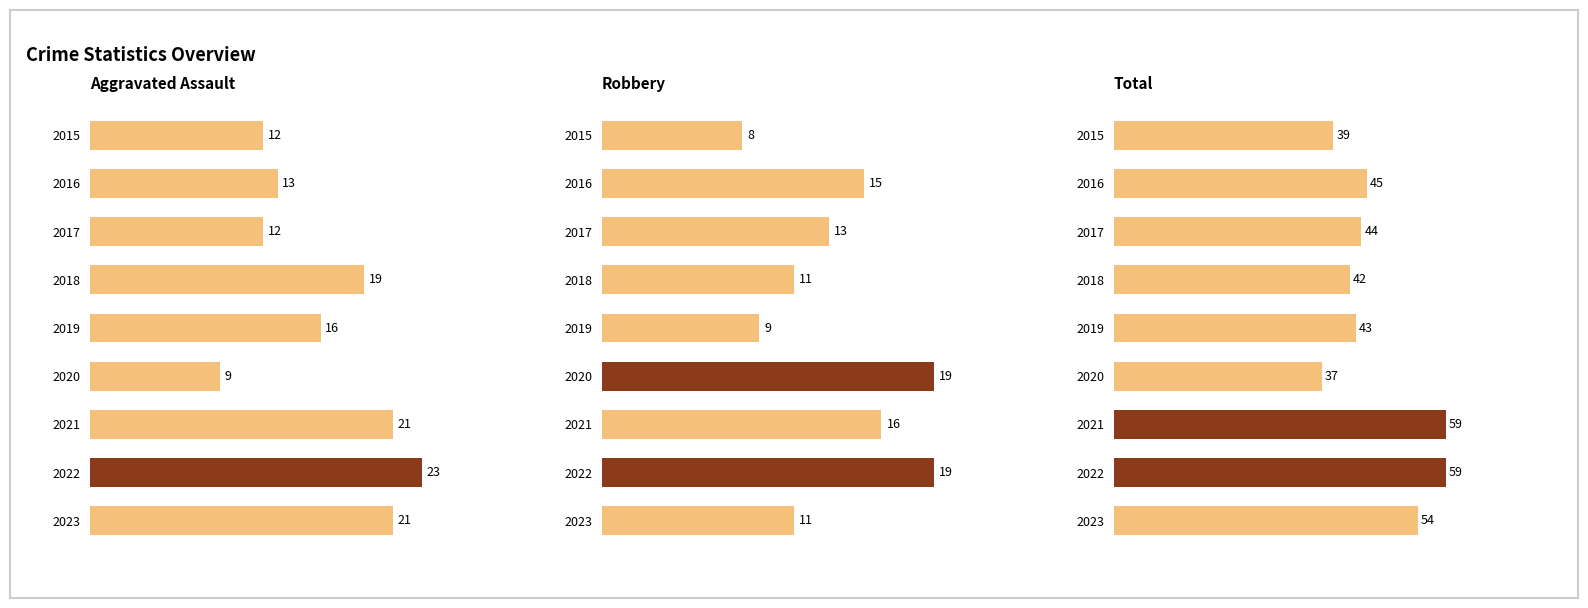

How many bars are there in total?

27